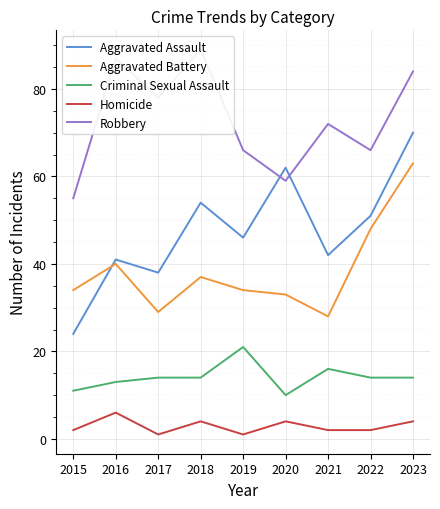

What is the value of the Aggravated Battery point at the 5th from the left?

34